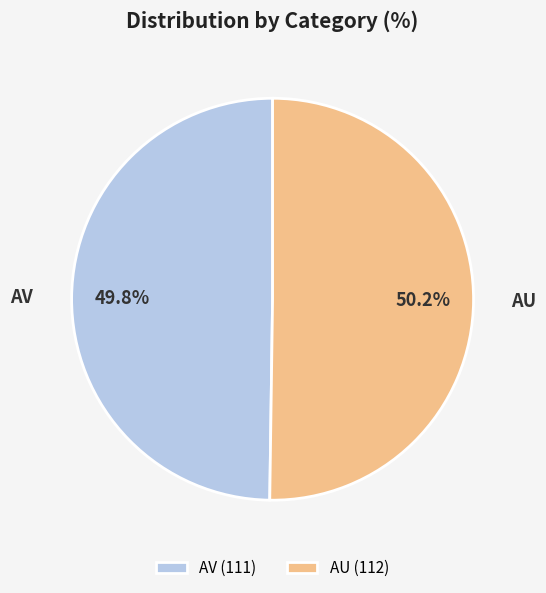

How many slices are in this pie chart?

2